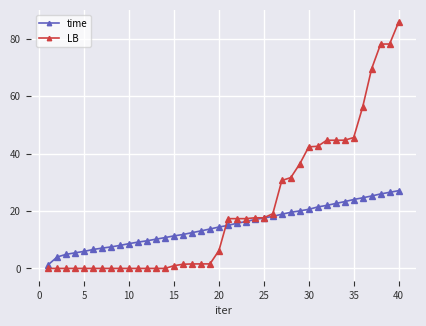

What is the value of the LB point at the 35th from the left?

45.6